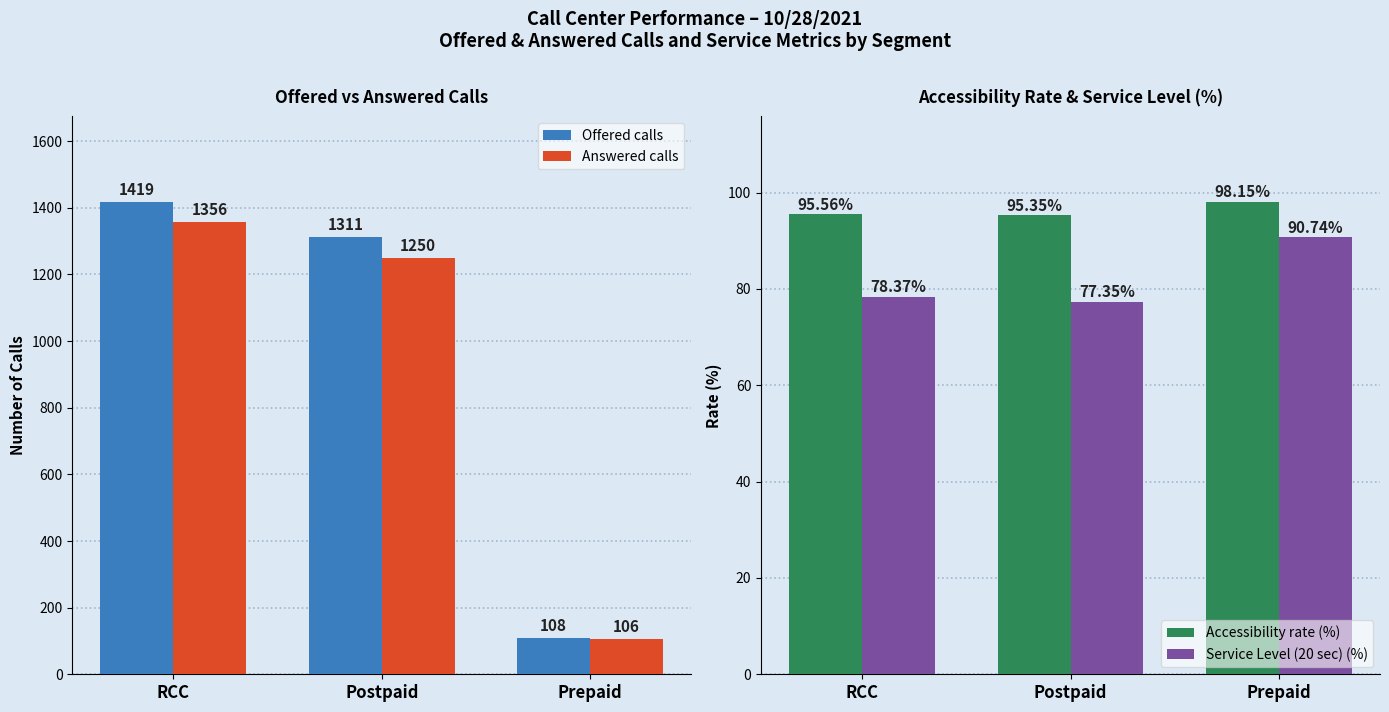

At which label does Service Level (20 sec) (%) first exceed 78?

RCC